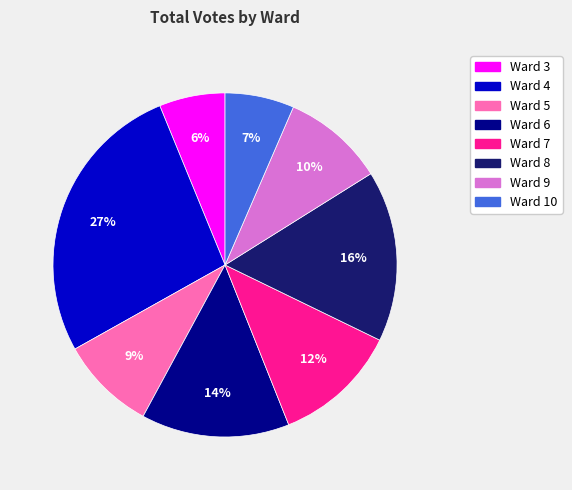

What is the largest slice in the pie chart?

Ward 4